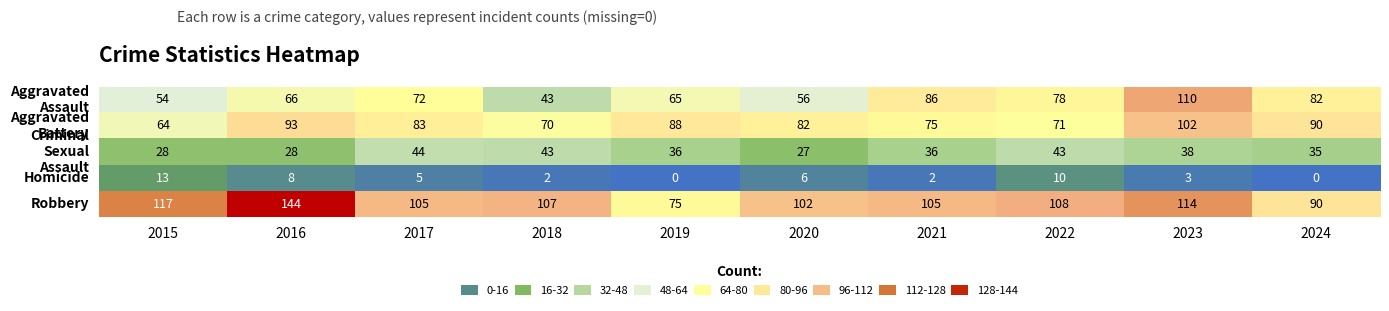

The Homicide series shows 1 at 2018. True or false?

False